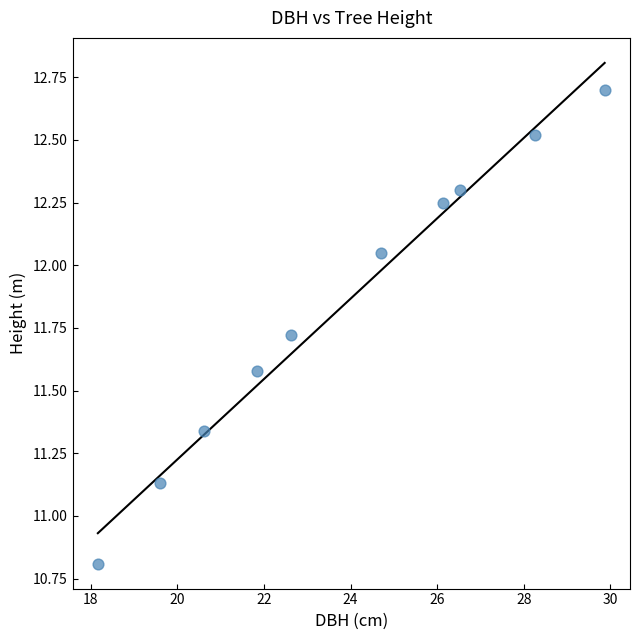

What is the average X value?

23.8